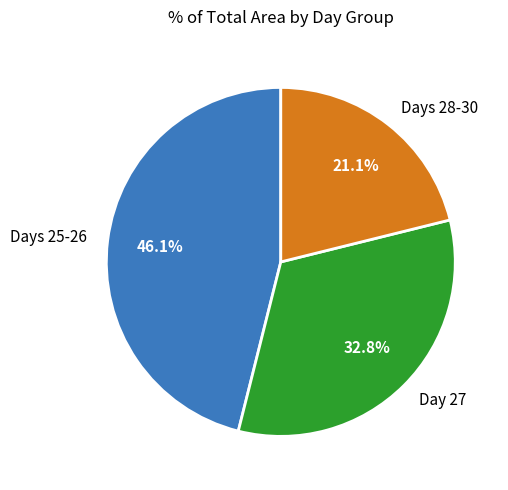

Between Day 27 and Days 25-26, which is larger?

Days 25-26